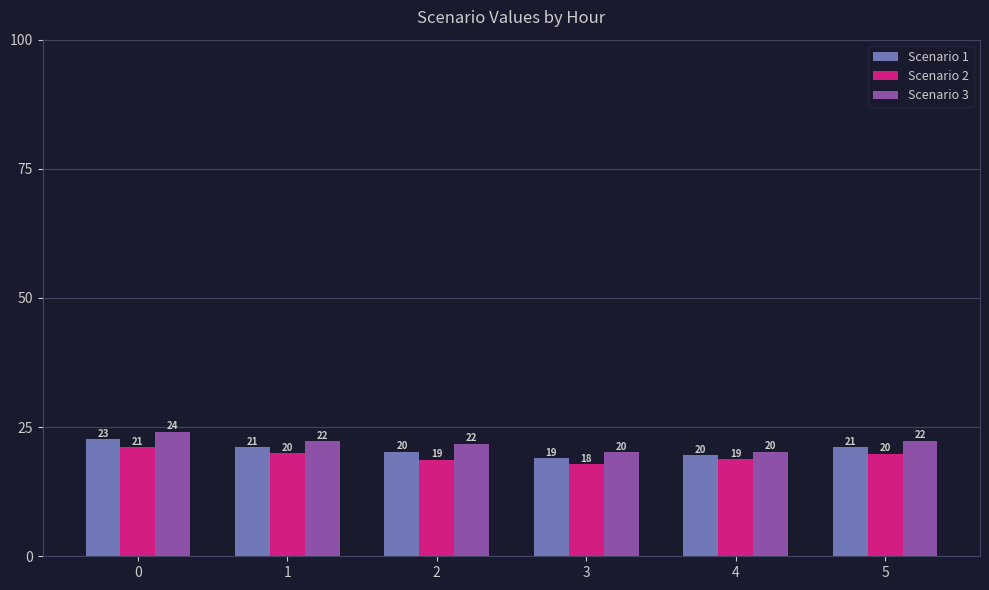

Rank the series by their average value, from highest to lowest.

Scenario 3, Scenario 1, Scenario 2